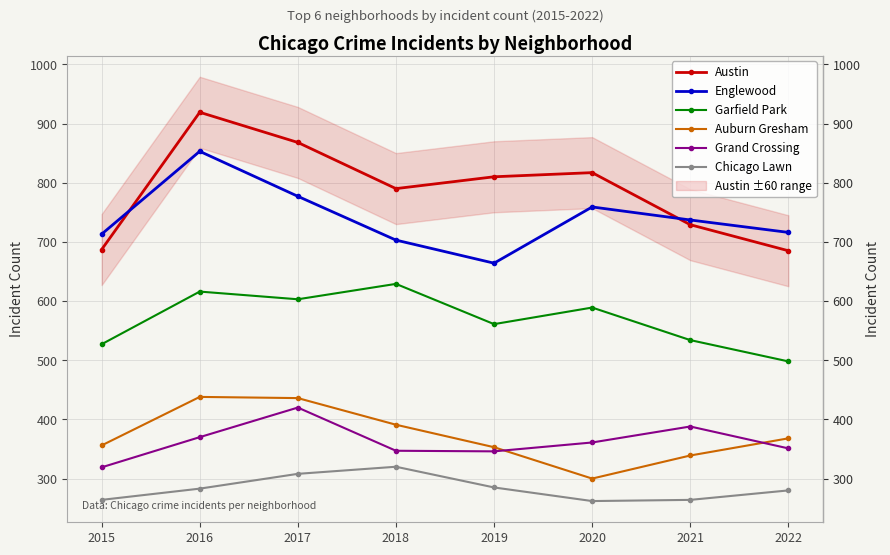

The value of Austin at 2017 is 868. True or false?

True